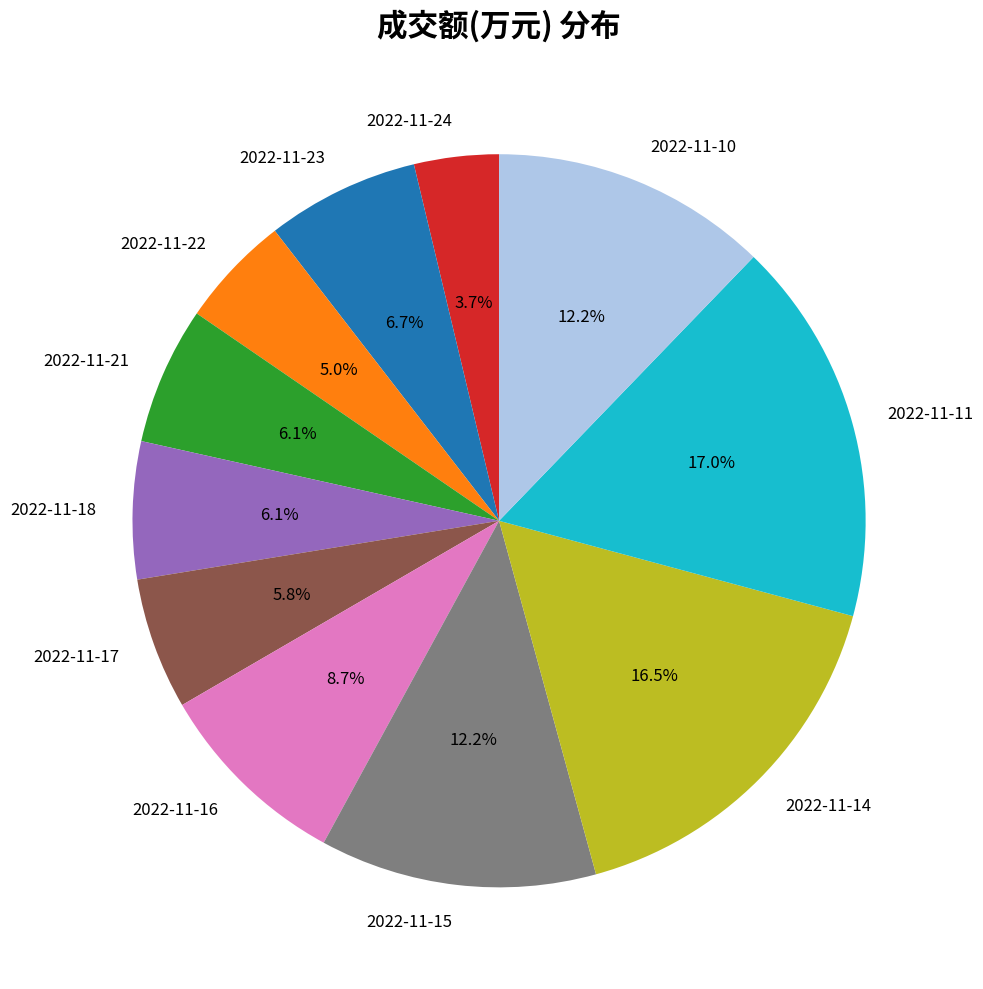

How many segments does this pie chart have?

11